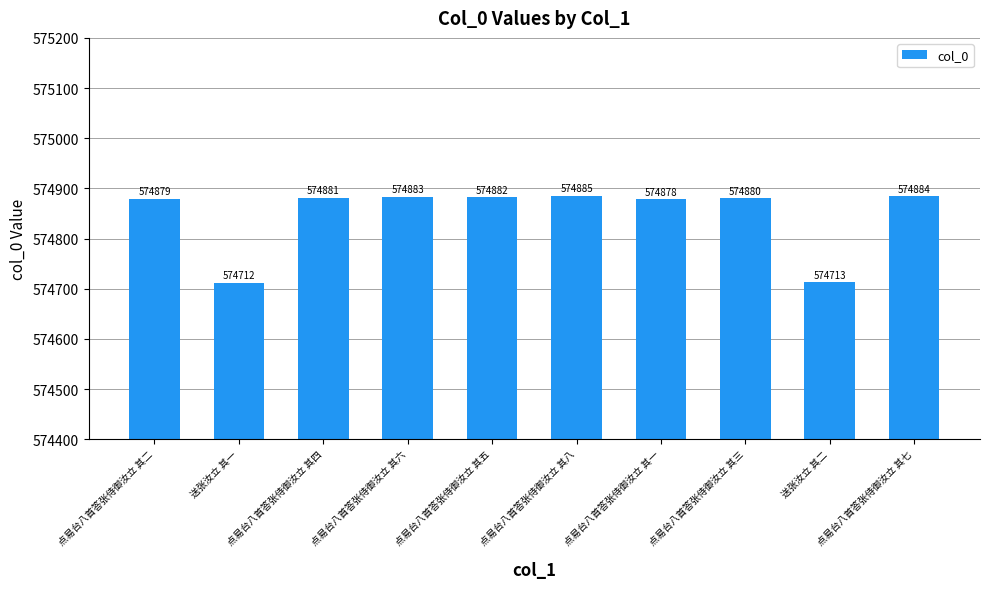

Is it true that the value at 点易台八首答张侍御汝立 其三 is 204519?

False